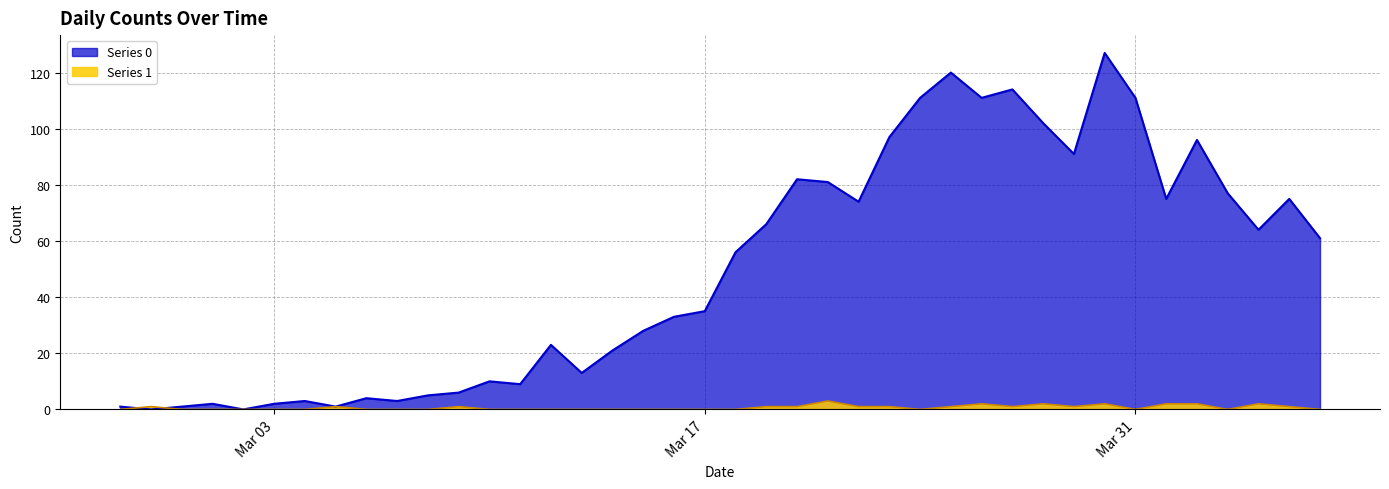

How many Series 1 values are between 0 and 1?

33